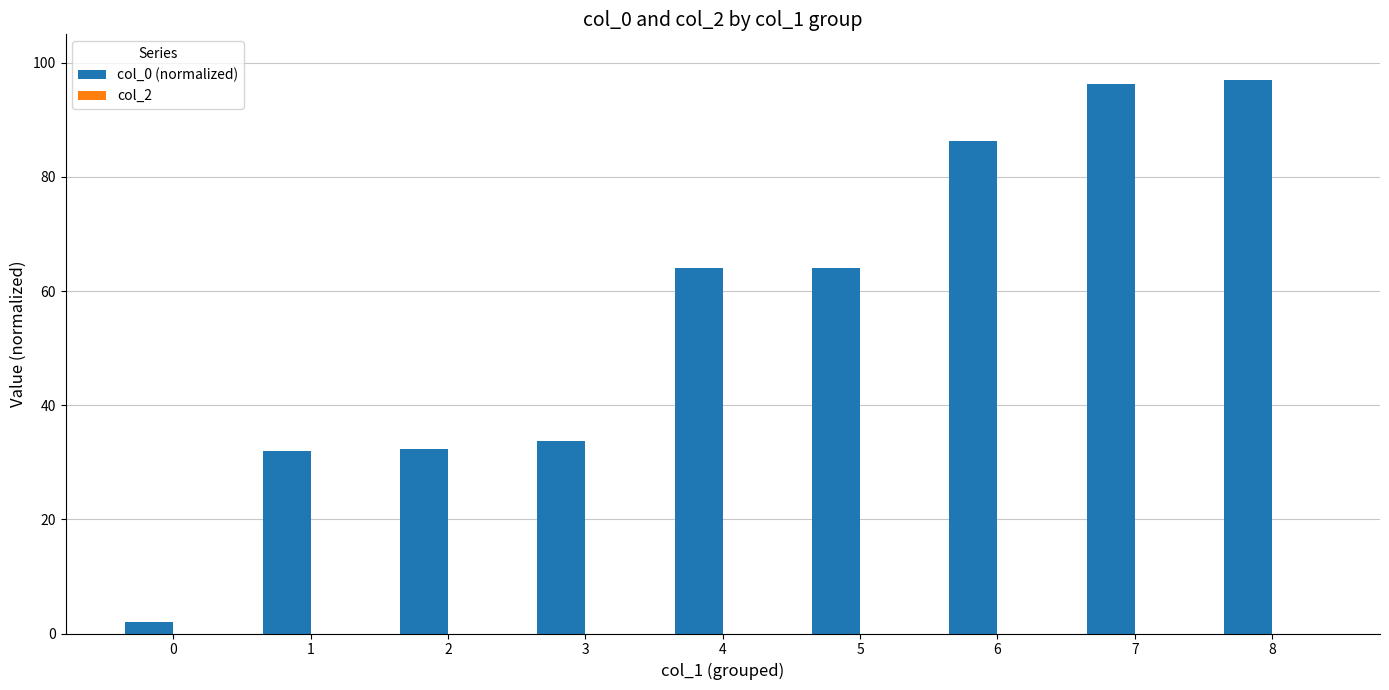

True or false: the data shows 97.0 at 8.

True